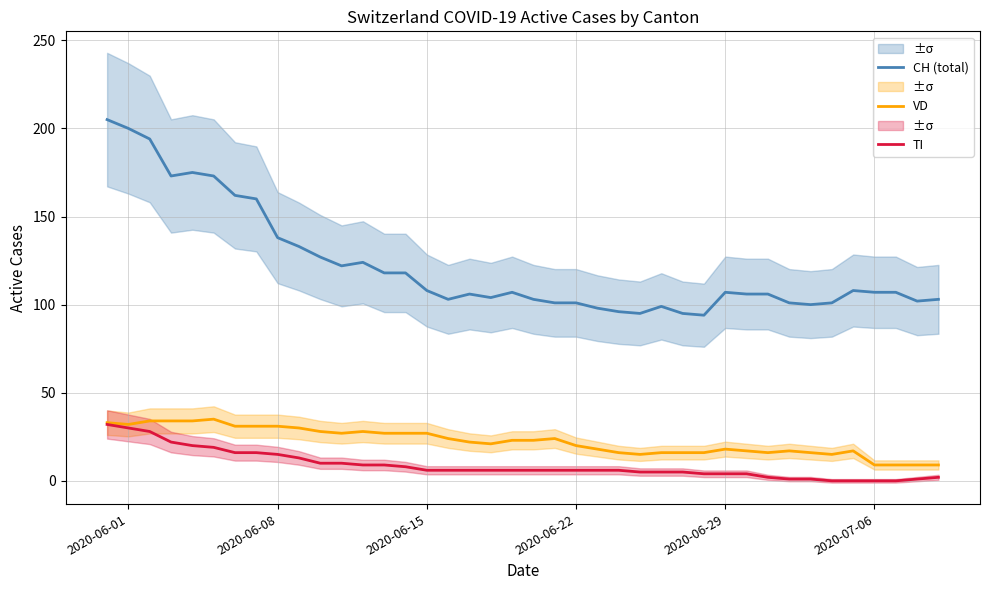

Reading left to right, list all the values displayed in this chart.

CH (total): 205	200	194	173	175	173	162	160	138	133	127	122	124	118	118	108	103	106	104	107	103	101	101	98	96	95	99	95	94	107	106	106	101	100	101	108	107	107	102	103
VD: 33	32	34	34	34	35	31	31	31	30	28	27	28	27	27	27	24	22	21	23	23	24	20	18	16	15	16	16	16	18	17	16	17	16	15	17	9	9	9	9
TI: 32	30	28	22	20	19	16	16	15	13	10	10	9	9	8	6	6	6	6	6	6	6	6	6	6	5	5	5	4	4	4	2	1	1	0	0	0	0	1	2